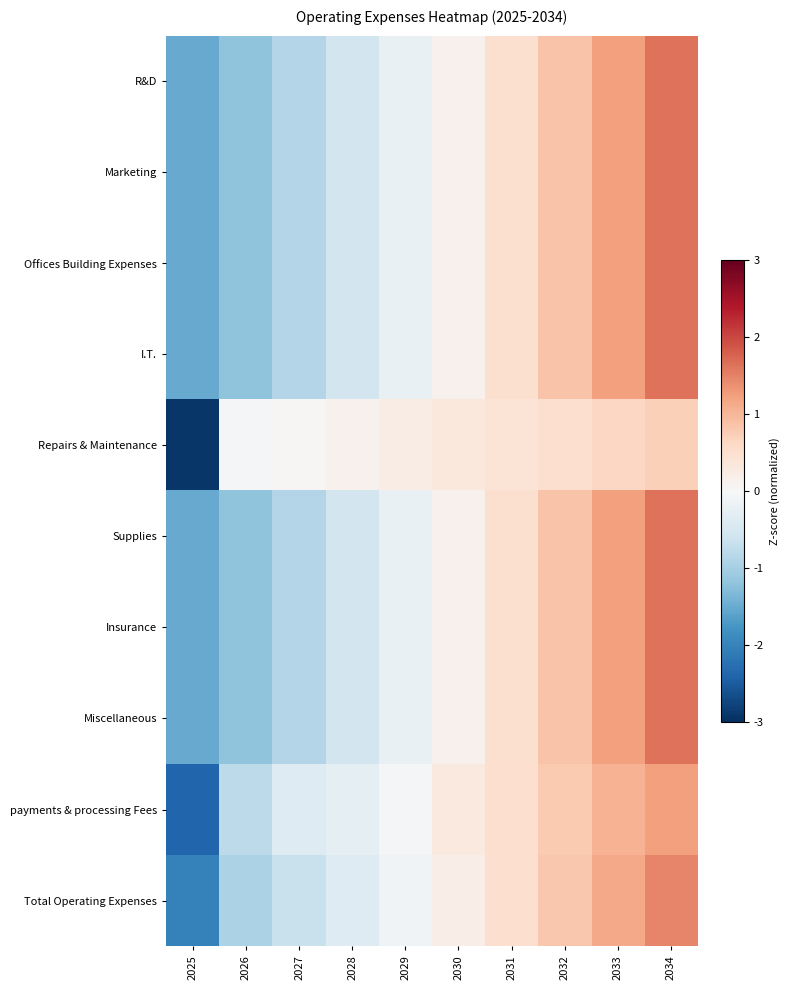

Reading left to right, extract all data points from this chart.

R&D: 2025=-1.5	2026=-1.2	2027=-0.9	2028=-0.6	2029=-0.2	2030=0.1	2031=0.5	2032=0.9	2033=1.2	2034=1.6
Marketing: 2025=-1.5	2026=-1.2	2027=-0.9	2028=-0.6	2029=-0.2	2030=0.1	2031=0.5	2032=0.9	2033=1.2	2034=1.6
Offices Building Expenses: 2025=-1.5	2026=-1.2	2027=-0.9	2028=-0.6	2029=-0.2	2030=0.1	2031=0.5	2032=0.9	2033=1.2	2034=1.6
I.T.: 2025=-1.5	2026=-1.2	2027=-0.9	2028=-0.6	2029=-0.2	2030=0.1	2031=0.5	2032=0.9	2033=1.2	2034=1.6
Repairs & Maintenance: 2025=-2.9	2026=-0.1	2027=0.0	2028=0.1	2029=0.2	2030=0.3	2031=0.4	2032=0.5	2033=0.6	2034=0.7
Supplies: 2025=-1.5	2026=-1.2	2027=-0.9	2028=-0.6	2029=-0.2	2030=0.1	2031=0.5	2032=0.9	2033=1.2	2034=1.6
Insurance: 2025=-1.5	2026=-1.2	2027=-0.9	2028=-0.6	2029=-0.2	2030=0.1	2031=0.5	2032=0.9	2033=1.2	2034=1.6
Miscellaneous: 2025=-1.5	2026=-1.2	2027=-0.9	2028=-0.6	2029=-0.2	2030=0.1	2031=0.5	2032=0.9	2033=1.2	2034=1.6
payments & processing Fees: 2025=-2.4	2026=-0.8	2027=-0.4	2028=-0.3	2029=-0.0	2030=0.3	2031=0.5	2032=0.8	2033=1.0	2034=1.2
Total Operating Expenses: 2025=-2.0	2026=-0.9	2027=-0.7	2028=-0.4	2029=-0.1	2030=0.2	2031=0.5	2032=0.8	2033=1.1	2034=1.5